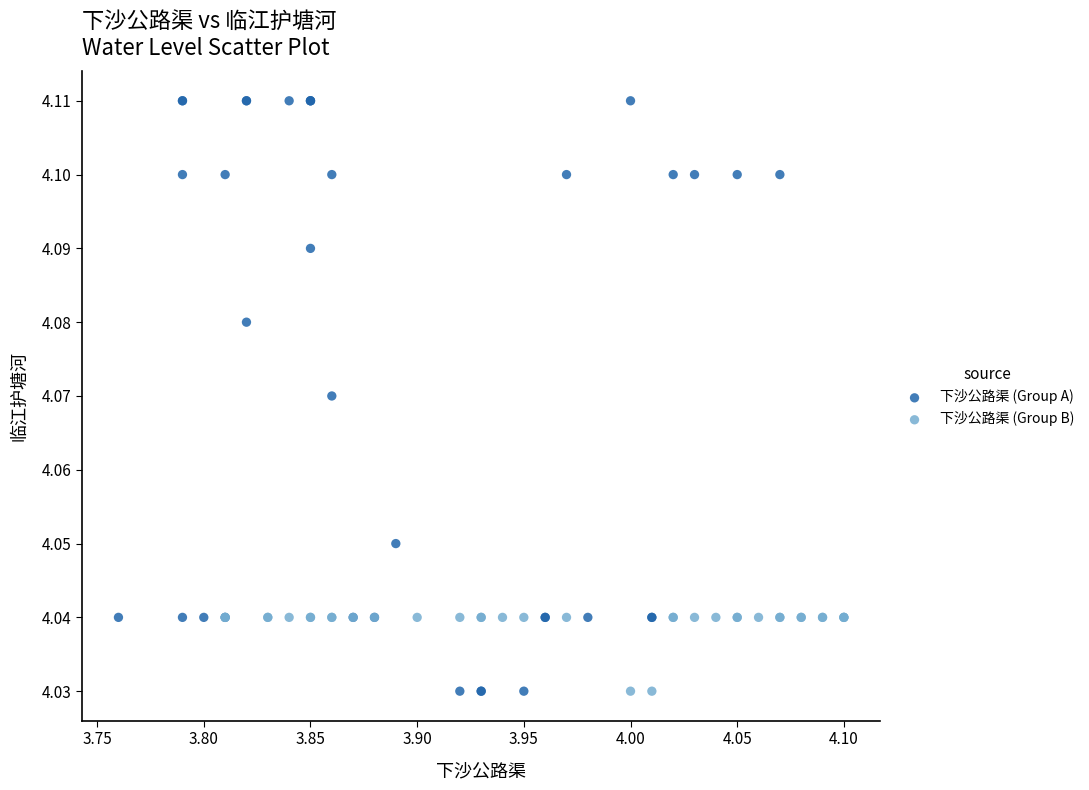

Which series contains the highest Y value?

下沙公路渠 (Group A)